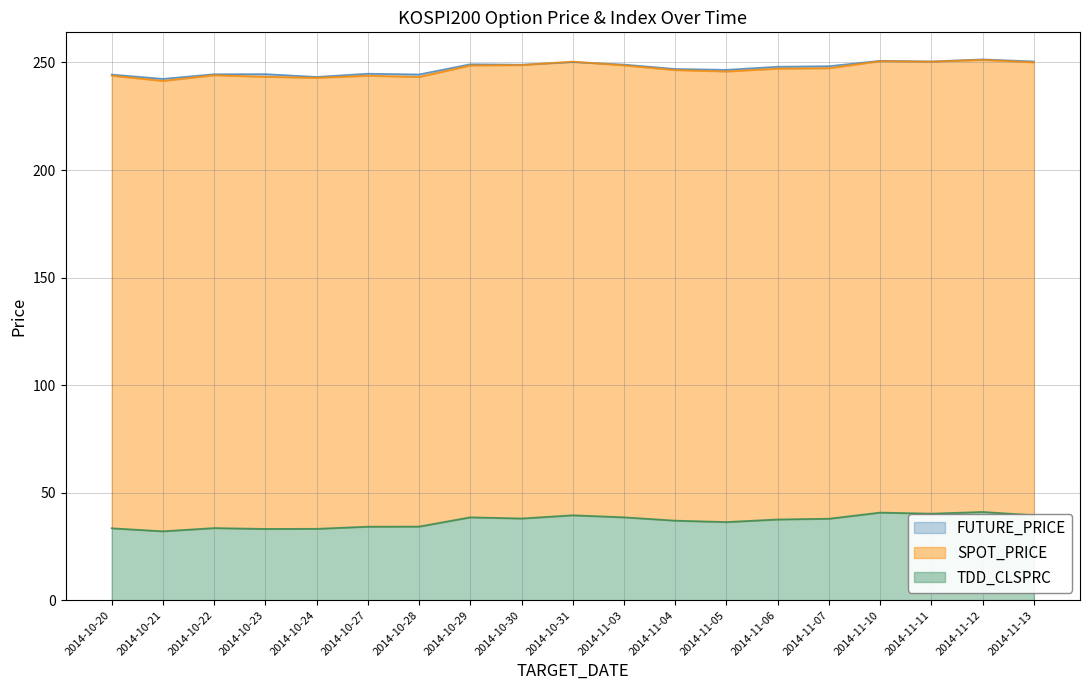

How many values in the SPOT_PRICE series exceed 247?

10